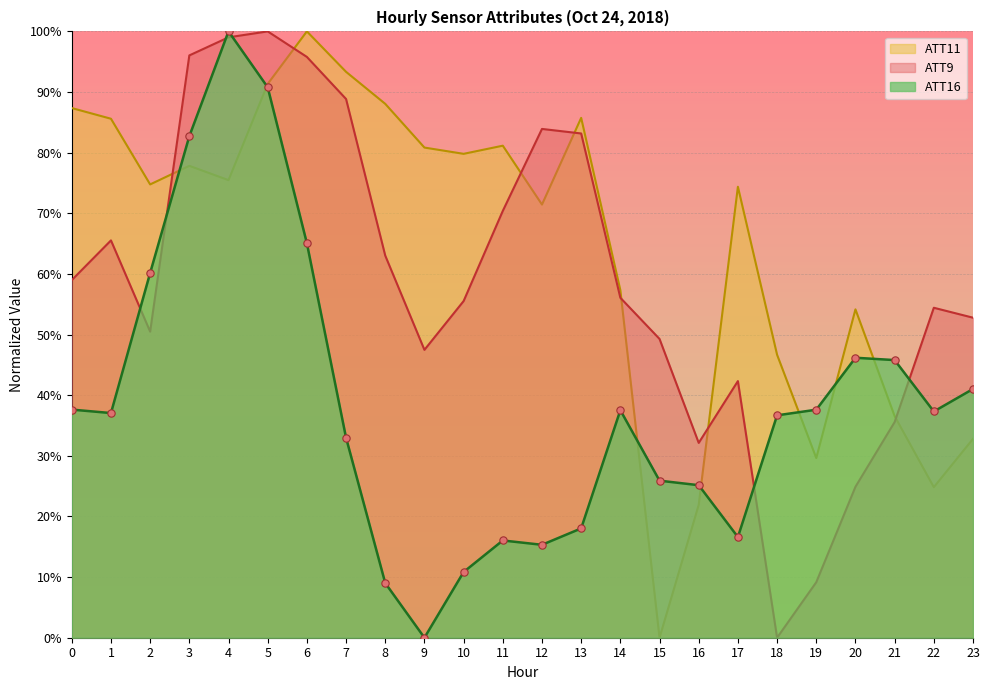

What are all the series names shown in the legend?

ATT11, ATT9, ATT16